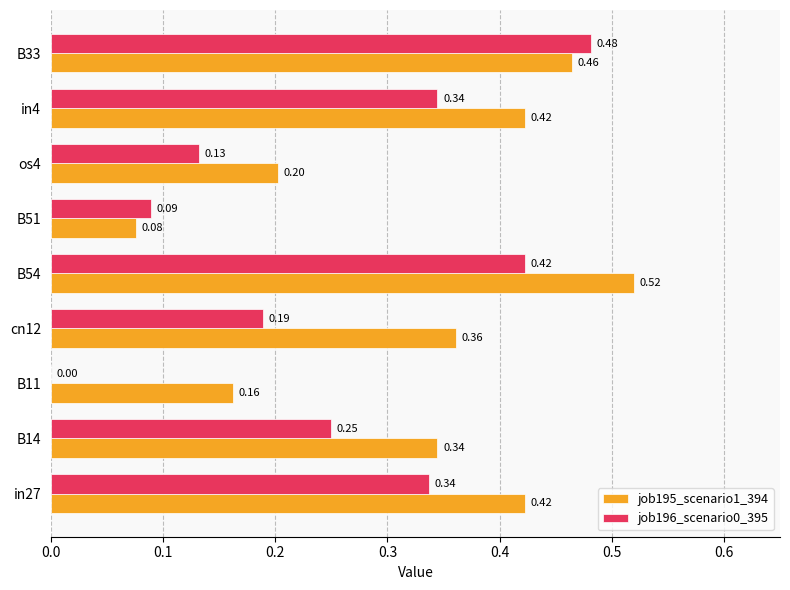

What is the sum of all job195_scenario1_394 values?

3.0